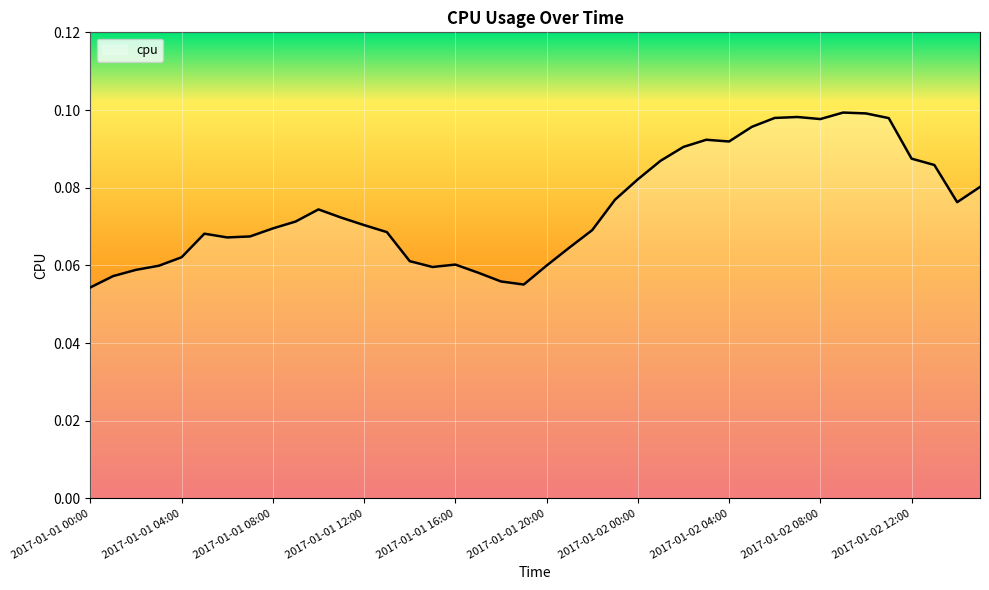

Reading left to right, what are all the values shown in this chart?

0.1	0.1	0.1	0.1	0.1	0.1	0.1	0.1	0.1	0.1	0.1	0.1	0.1	0.1	0.1	0.1	0.1	0.1	0.1	0.1	0.1	0.1	0.1	0.1	0.1	0.1	0.1	0.1	0.1	0.1	0.1	0.1	0.1	0.1	0.1	0.1	0.1	0.1	0.1	0.1